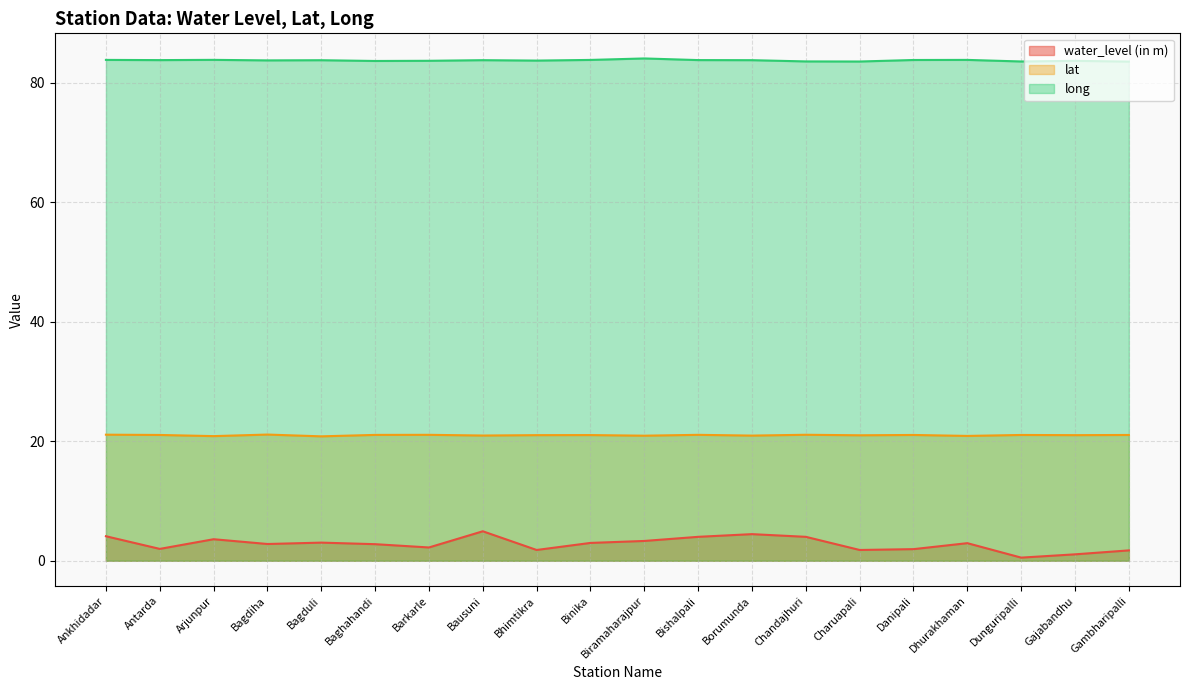

Rank the series by their maximum value, from highest to lowest.

long, lat, water_level (in m)